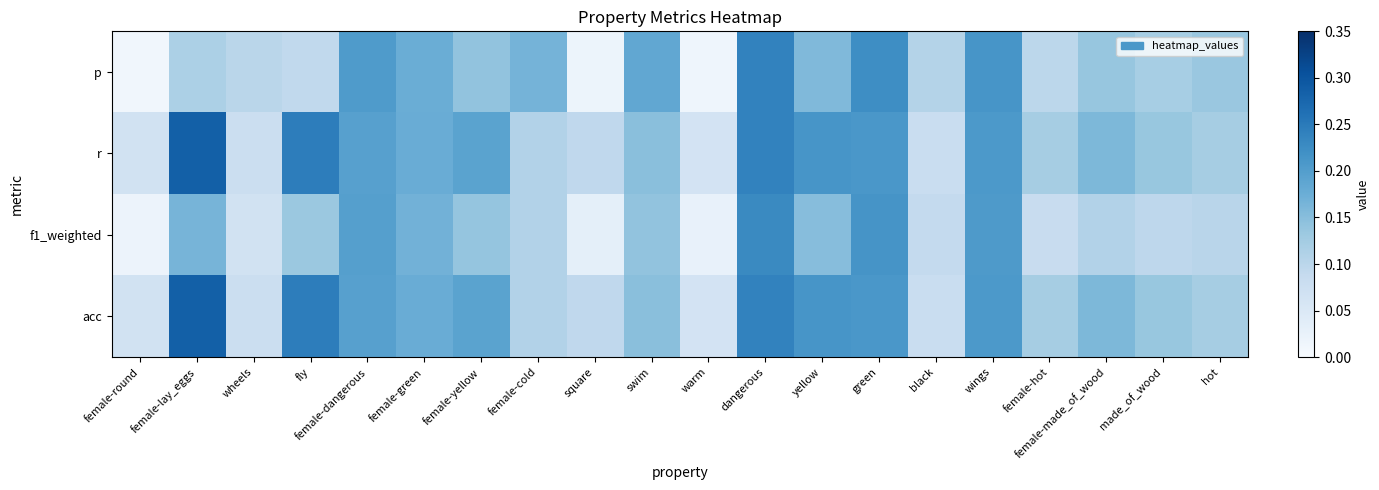

At which category is the sum across all series the highest?

dangerous